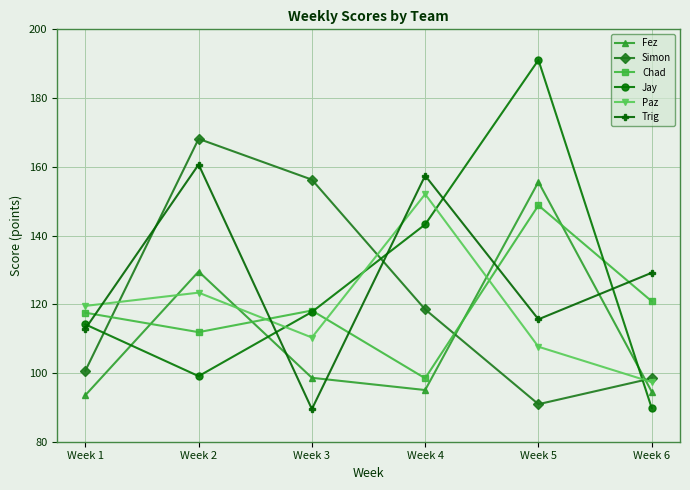

Is it true that Trig equals 112.9 at Week 1?

True